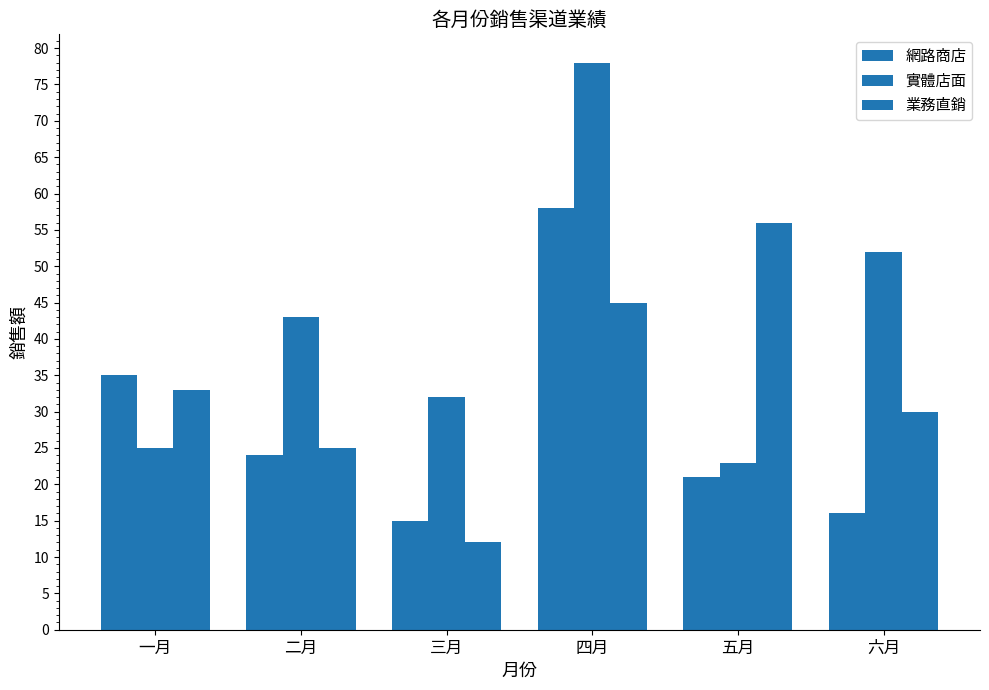

Reading left to right, extract all data points from this chart.

網路商店: 35	24	15	58	21	16
實體店面: 25	43	32	78	23	52
業務直銷: 33	25	12	45	56	30